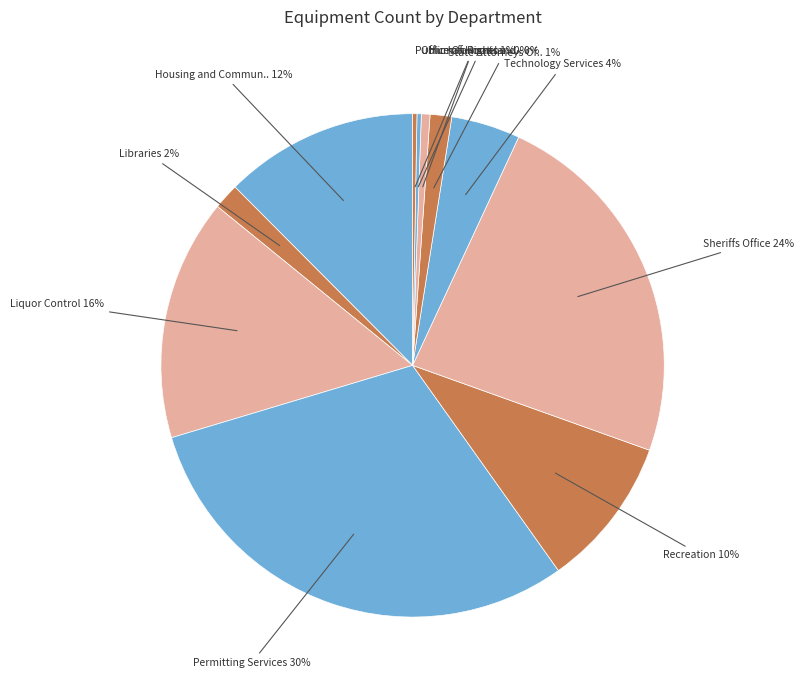

What is the largest slice in the pie chart?

Permitting Services